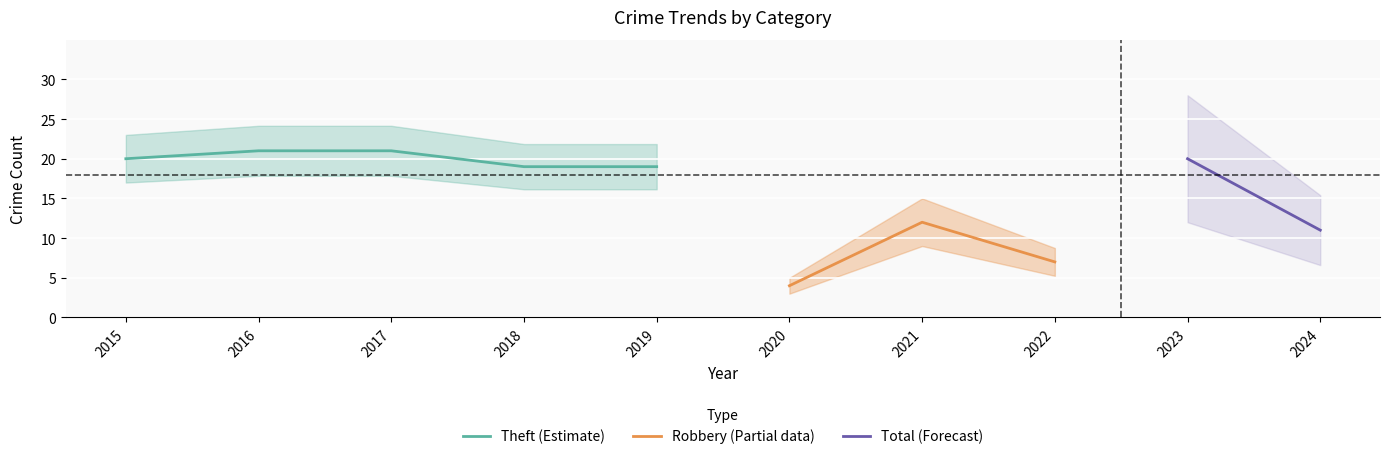

Is it true that Theft (Estimate) equals 20 at 2015?

True